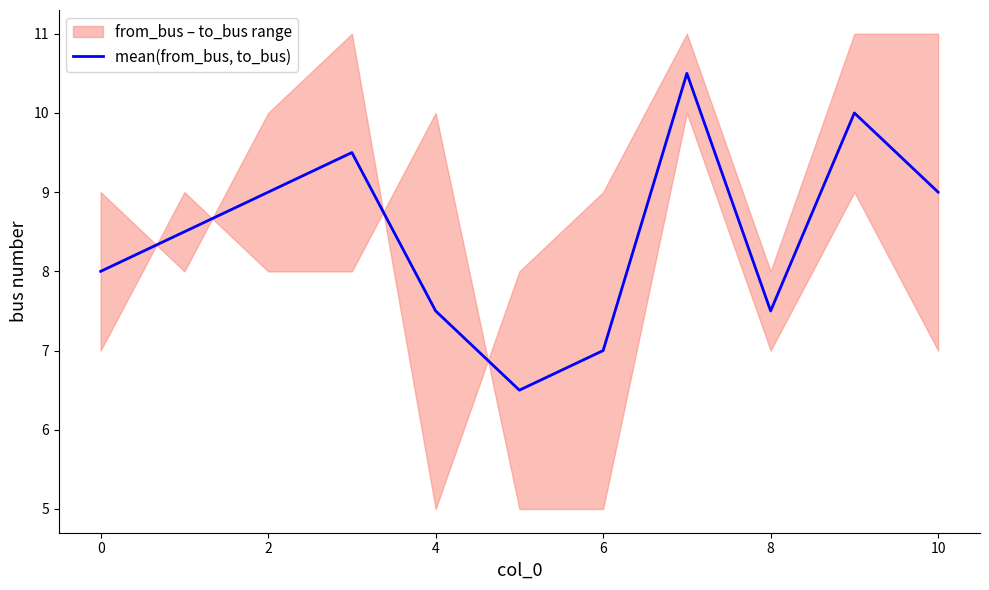

What is the greatest value displayed?

10.5